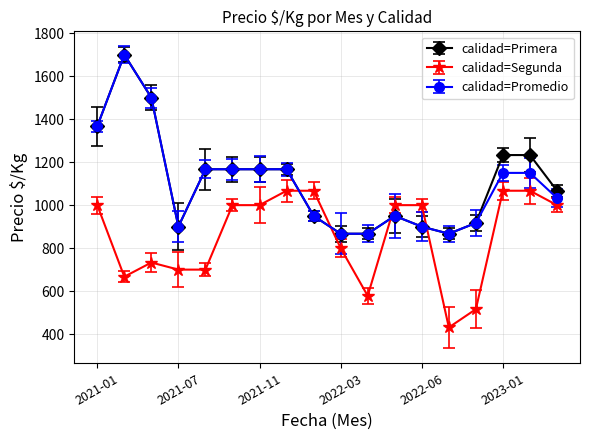

Reading left to right, list all the values displayed in this chart.

Primera: 1367	1700	1500	900	1167	1167	1167	1167	950	867	867	950	900	867	917	1233	1233	1067
Segunda: 1000	667	733	700	700	1000	1000	1067	1067	800	578	1000	1000	431	516	1067	1067	1000
Promedio: 1367	1700	1500	900	1167	1167	1167	1167	950	867	867	950	900	867	917	1150	1150	1033